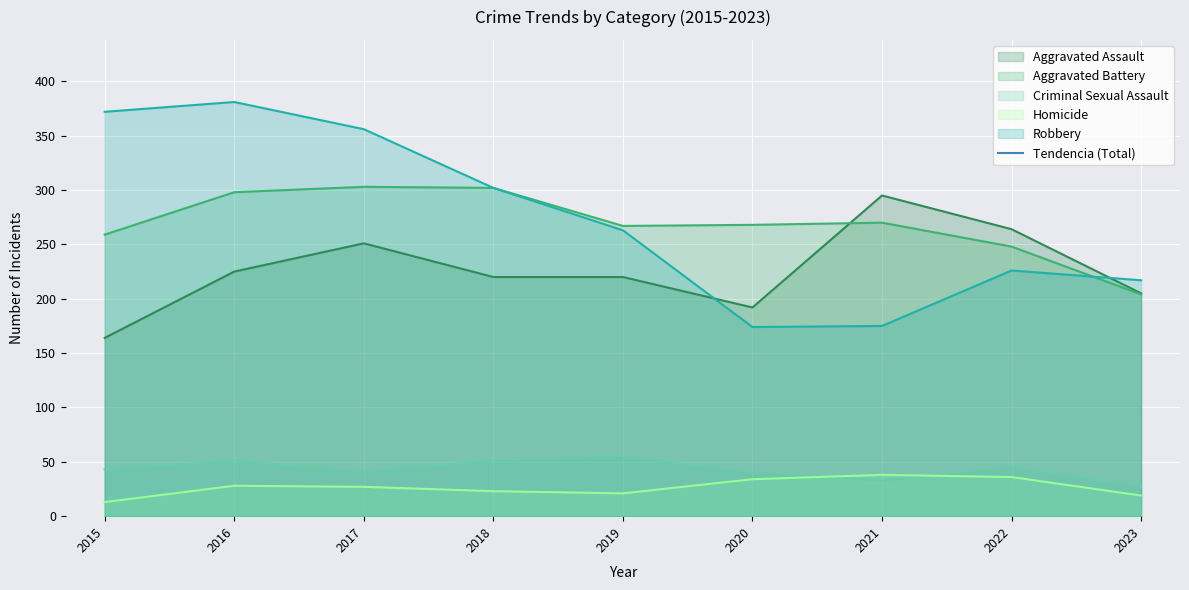

What is the value of the 4th point from the left?

867.3